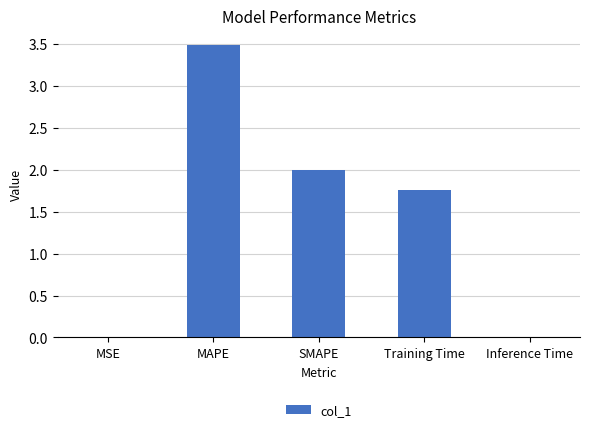

The chart shows a value of 2.3 at MAPE. True or false?

False